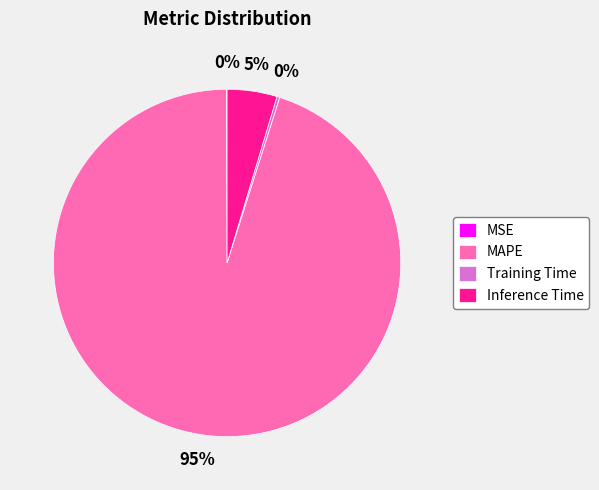

What is the largest slice in the pie chart?

MAPE